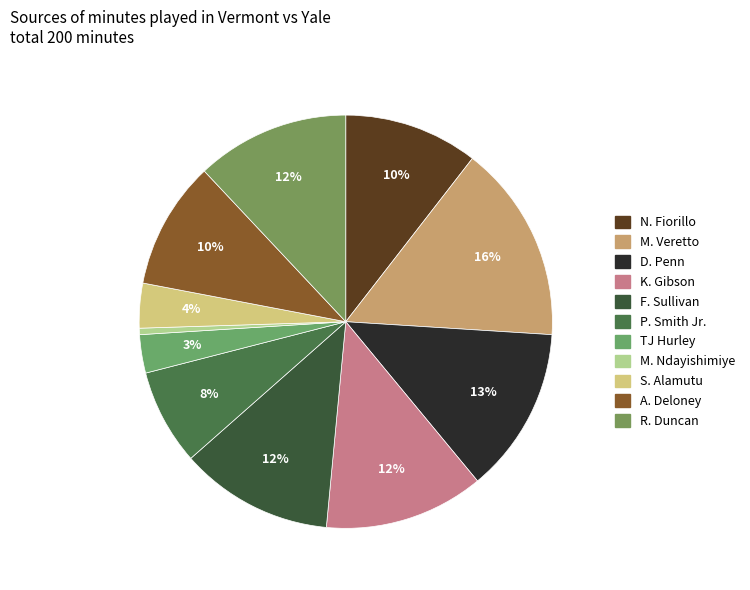

Is F. Sullivan the majority of the pie?

No